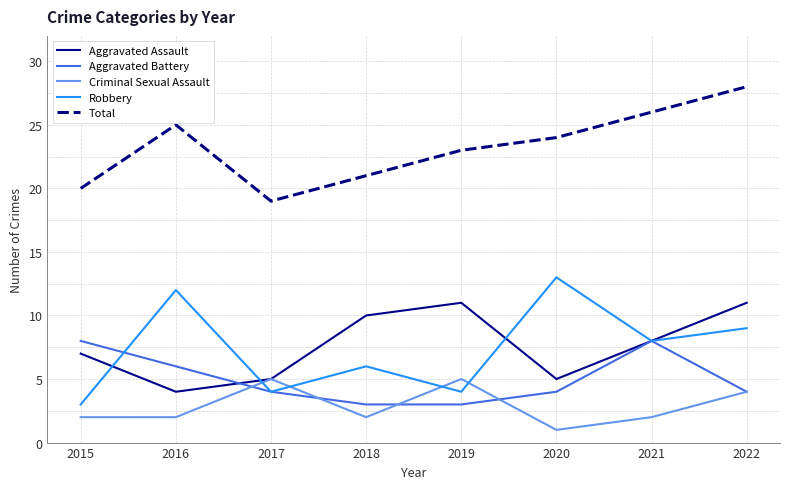

True or false: Robbery has a value of 4 at 2020.

False